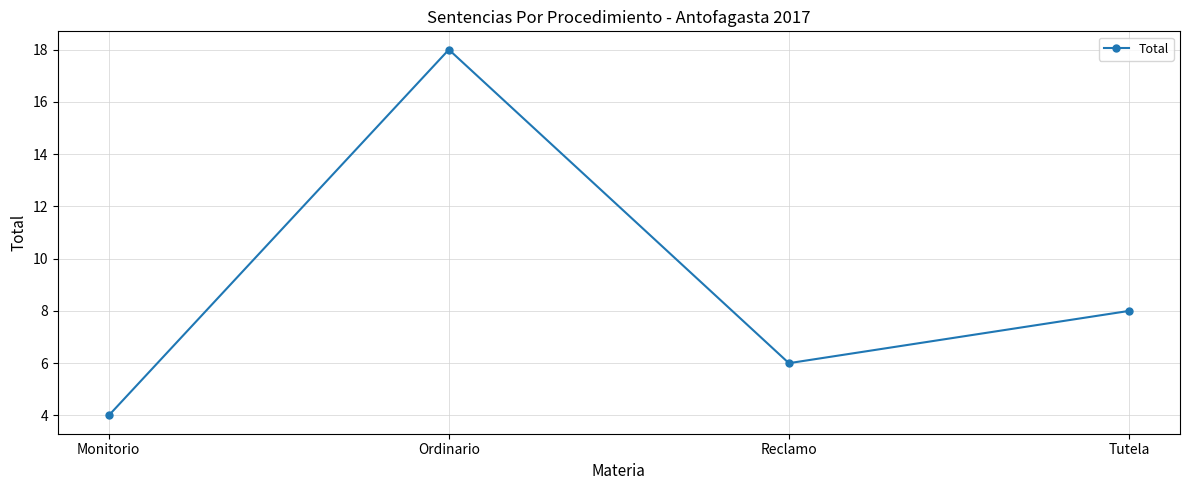

Reading right to left, list all the values displayed in this chart.

Tutela=8	Reclamo=6	Ordinario=18	Monitorio=4